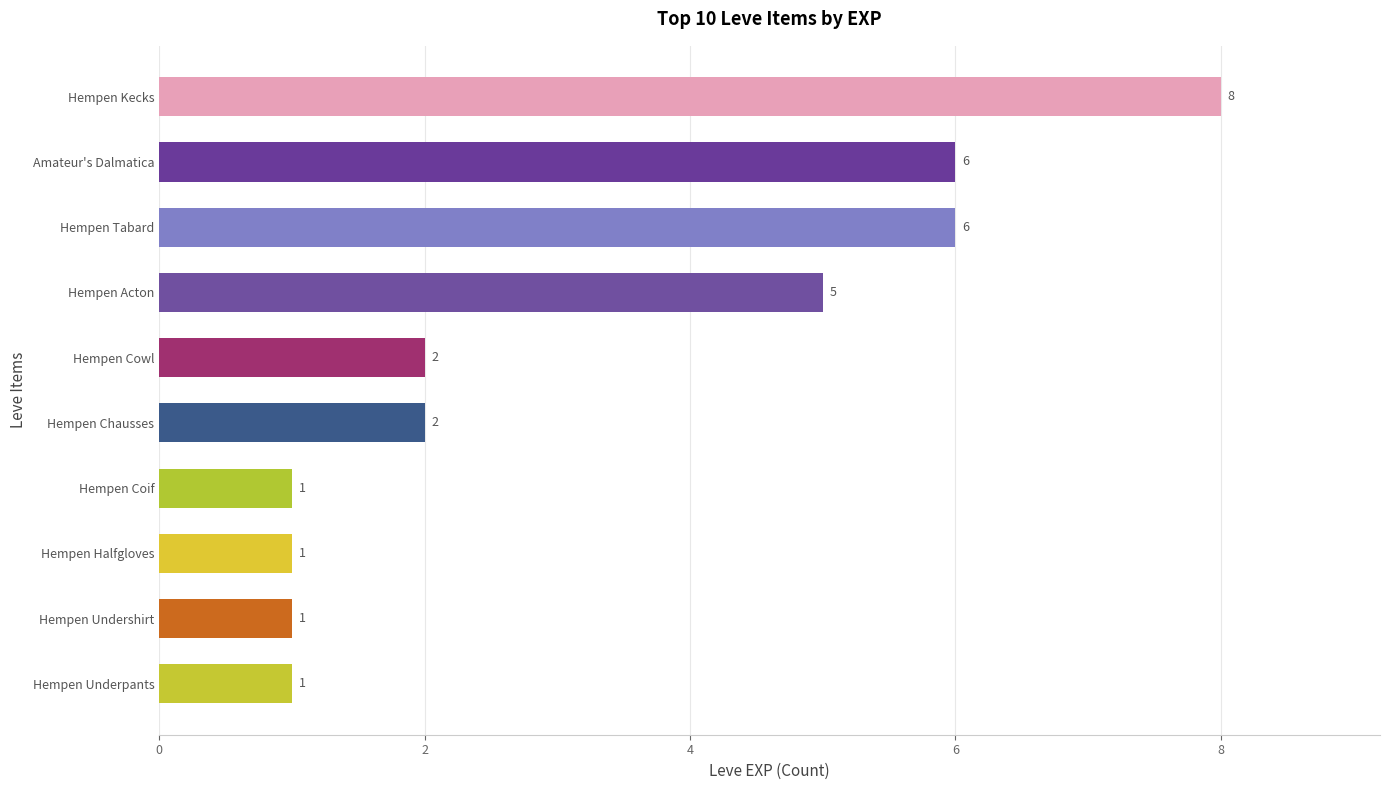

True or false: the data shows 6 at Hempen Tabard.

True